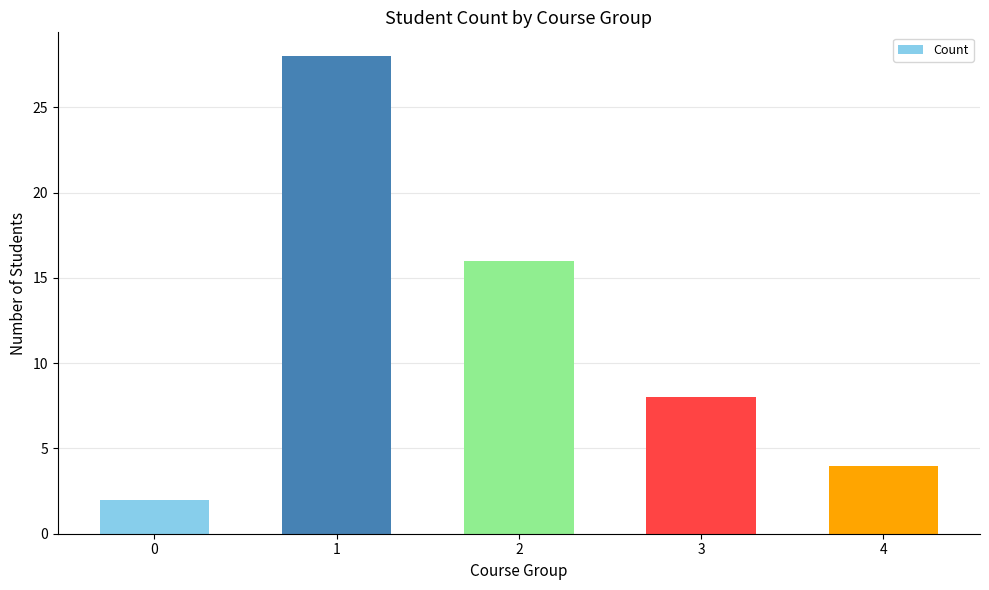

Rank the categories by value from lowest to highest.

0, 4, 3, 2, 1